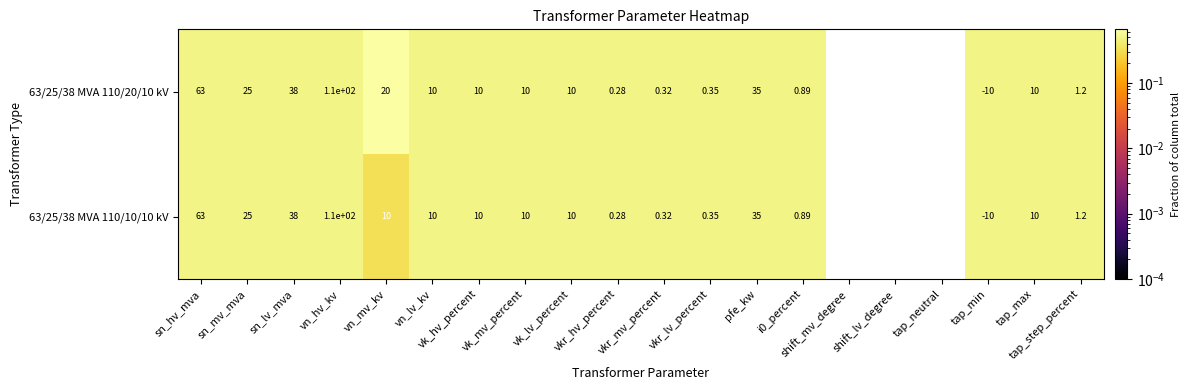

How many categories are shown in the chart?

20